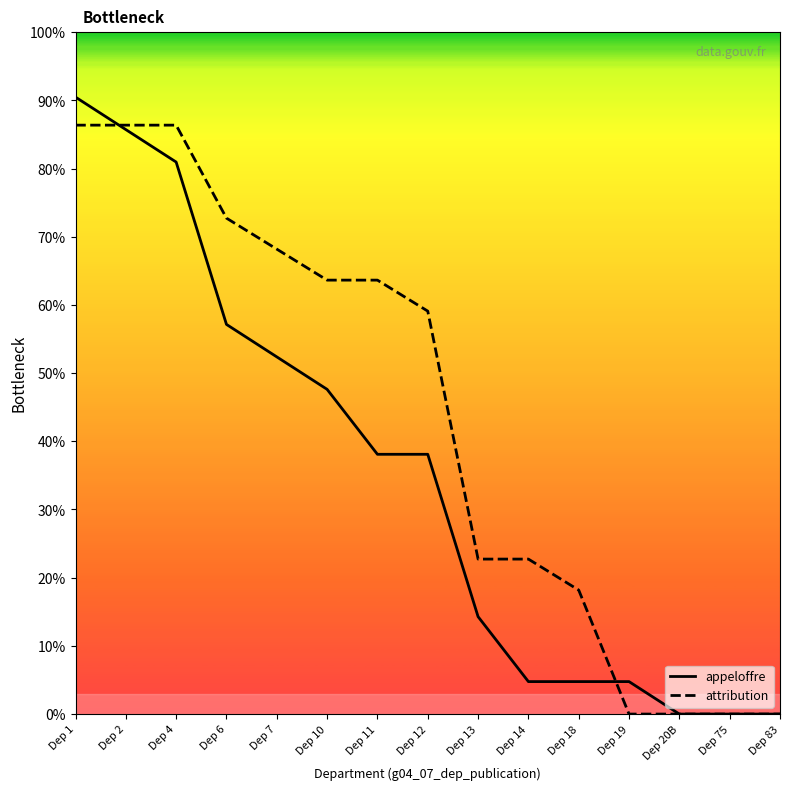

Reading left to right, list all the values displayed in this chart.

appeloffre: Dep 1=90.5	Dep 2=85.7	Dep 4=81.0	Dep 6=57.1	Dep 7=52.4	Dep 10=47.6	Dep 11=38.1	Dep 12=38.1	Dep 13=14.3	Dep 14=4.8	Dep 18=4.8	Dep 19=4.8	Dep 20B=0.0	Dep 75=0.0	Dep 83=0.0
attribution: Dep 1=86.4	Dep 2=86.4	Dep 4=86.4	Dep 6=72.7	Dep 7=68.2	Dep 10=63.6	Dep 11=63.6	Dep 12=59.1	Dep 13=22.7	Dep 14=22.7	Dep 18=18.2	Dep 19=0.0	Dep 20B=0.0	Dep 75=0.0	Dep 83=0.0